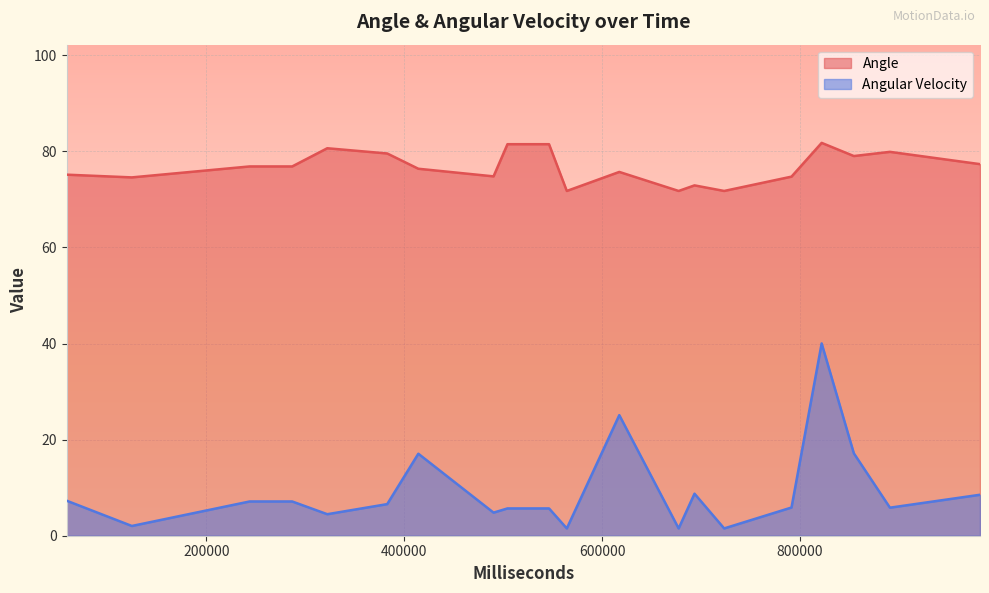

Is the value of Angular Velocity at 5 greater than the value of Angle at 7?

No